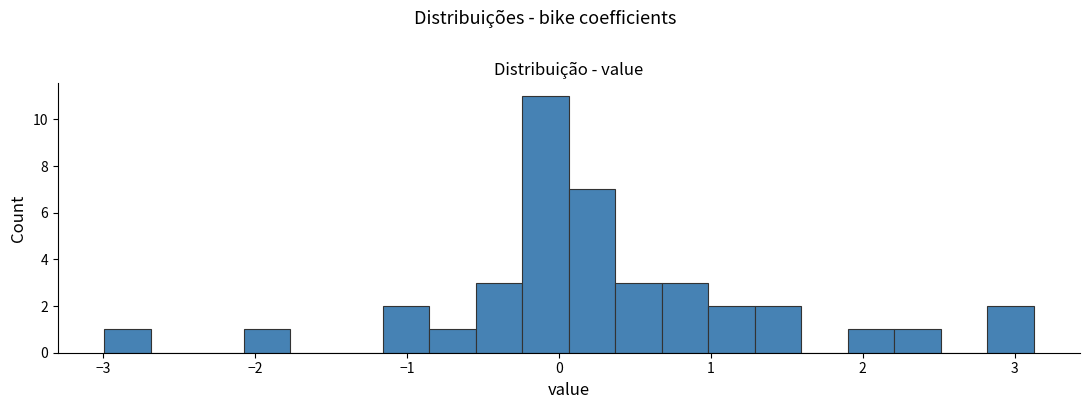

Read against the x-axis, roughly where is the centre of the tallest bar?

-0.1